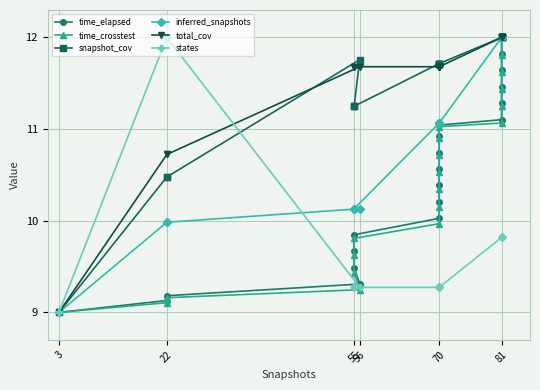

What is the highest value of the time_elapsed series?

12.0